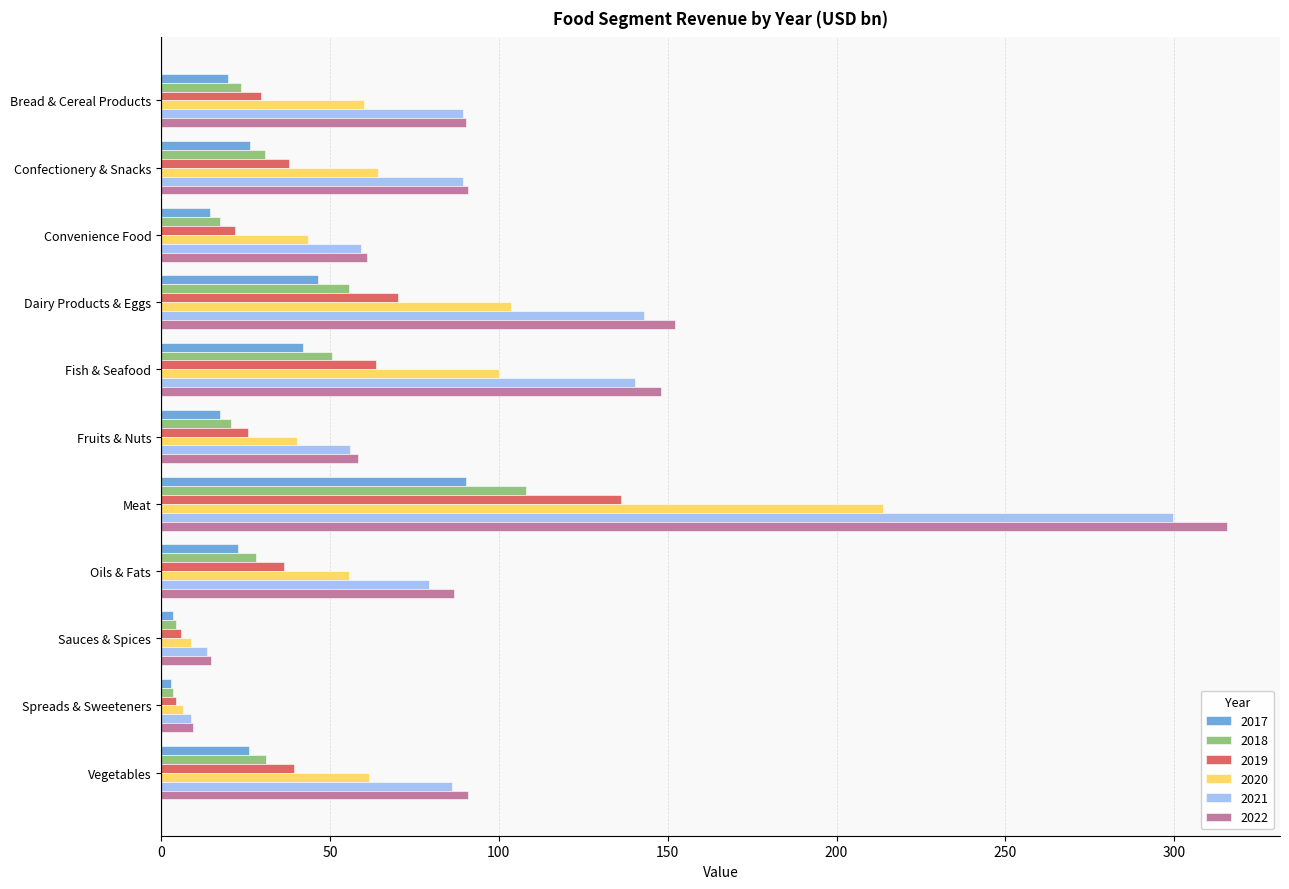

Which category has the highest value in the 2019 series?

Meat